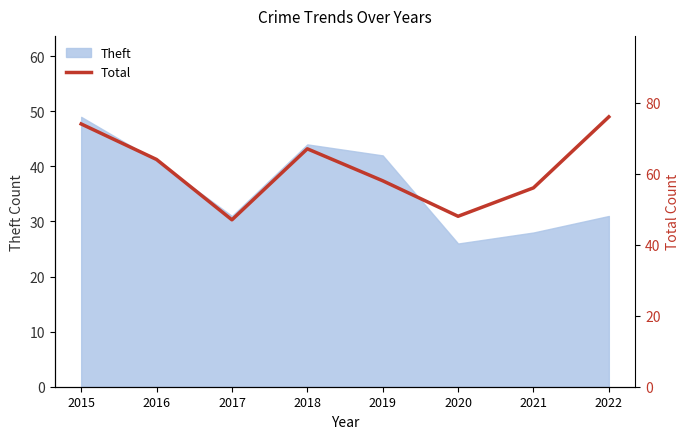

What is the value of the 4th point from the left?

67